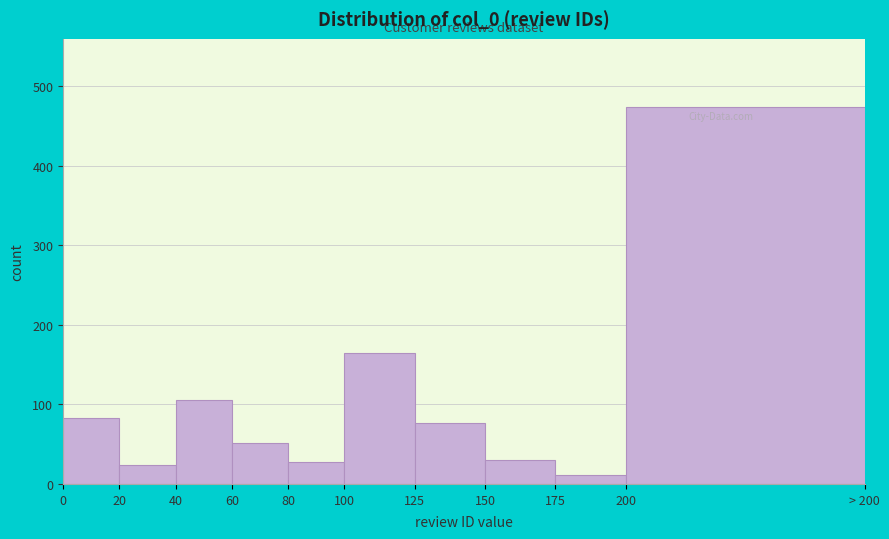

True or false: the data shows 51 at 60.

True